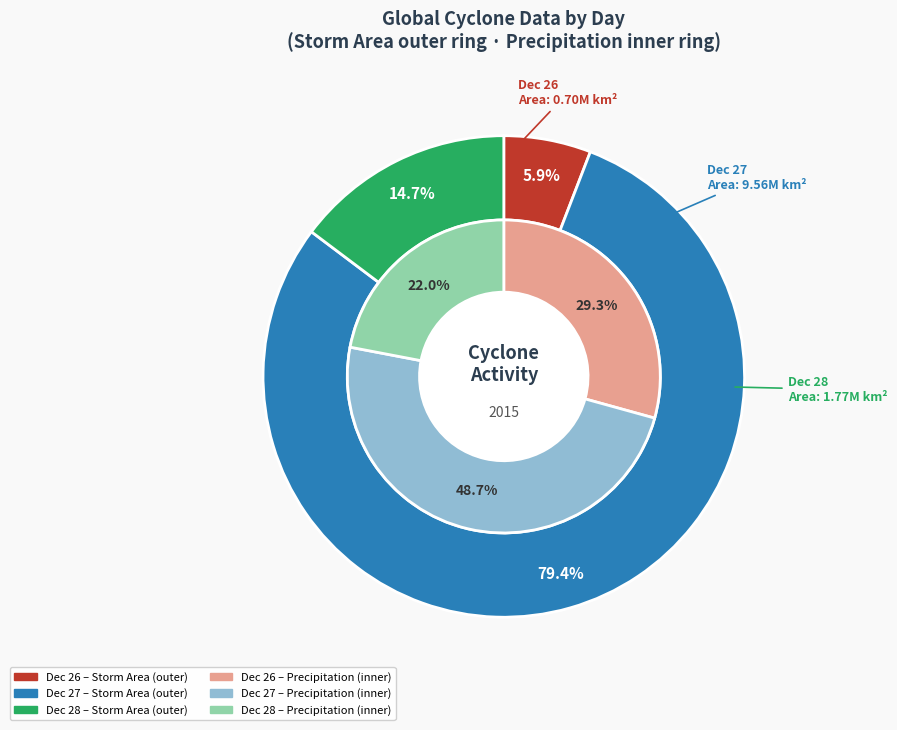

Does 7 represent more than half of the total?

No